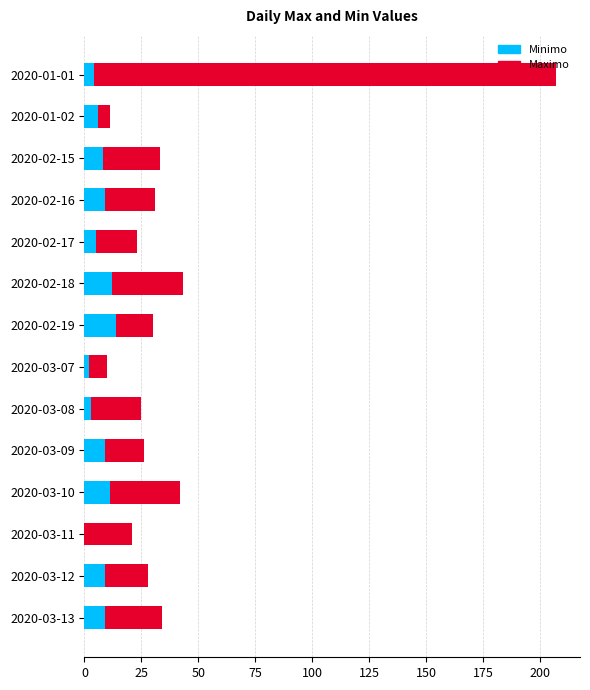

What is the difference between the highest and lowest values at 2020-02-17?

18